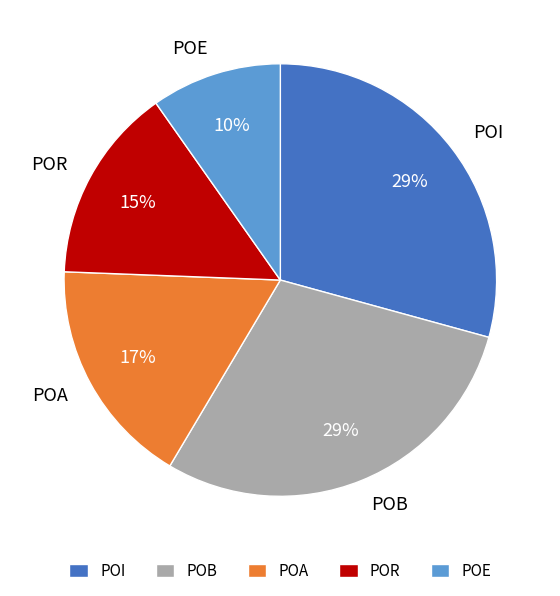

How many segments does this pie chart have?

5